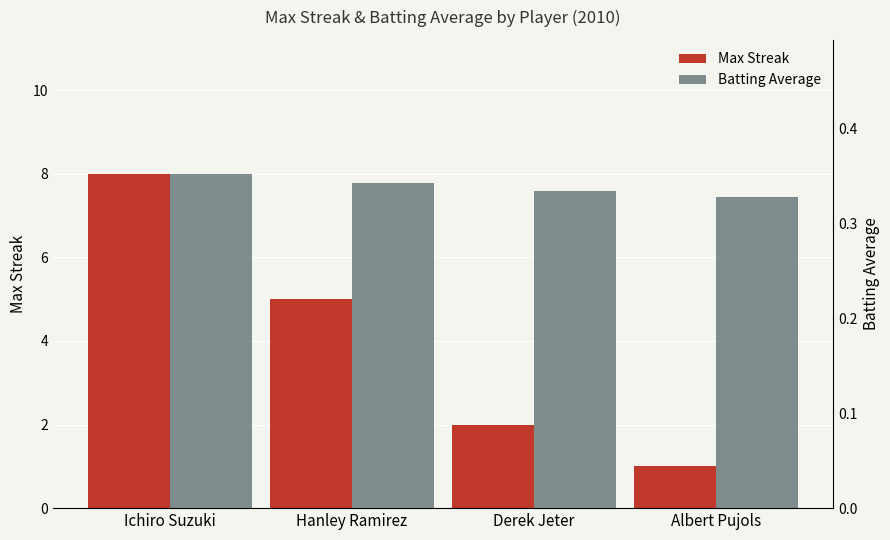

How many values in the Max Streak series exceed 5?

1